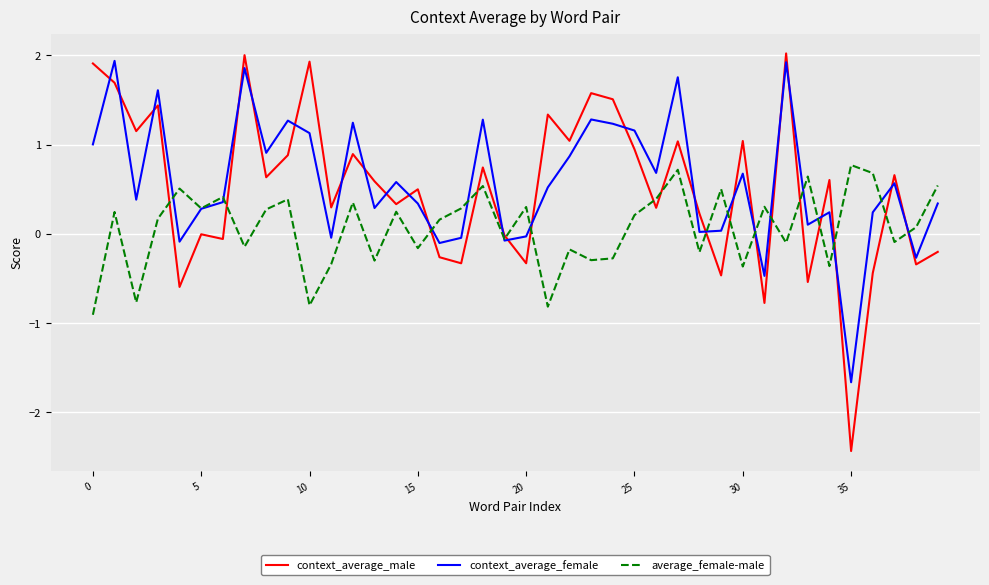

What is the maximum value for context_average_male?

2.0